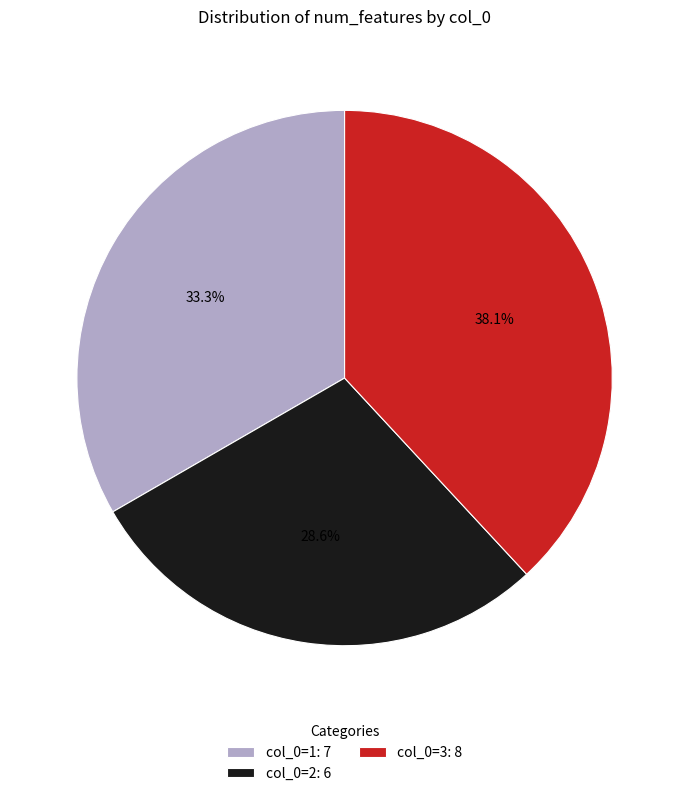

Is the sum of col_0=2: 6 and col_0=3: 8 greater than half?

Yes